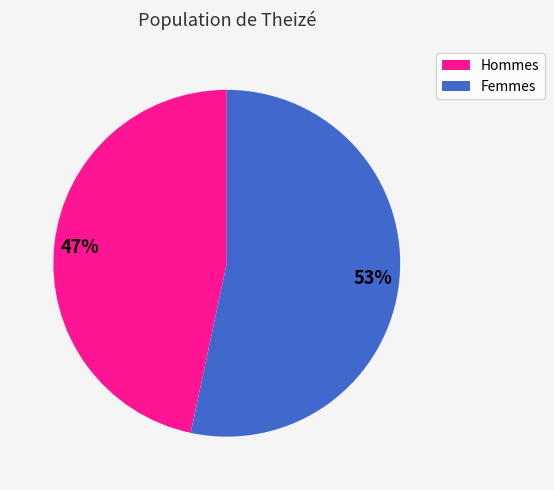

To the nearest percent, what is the average slice percentage?

50%